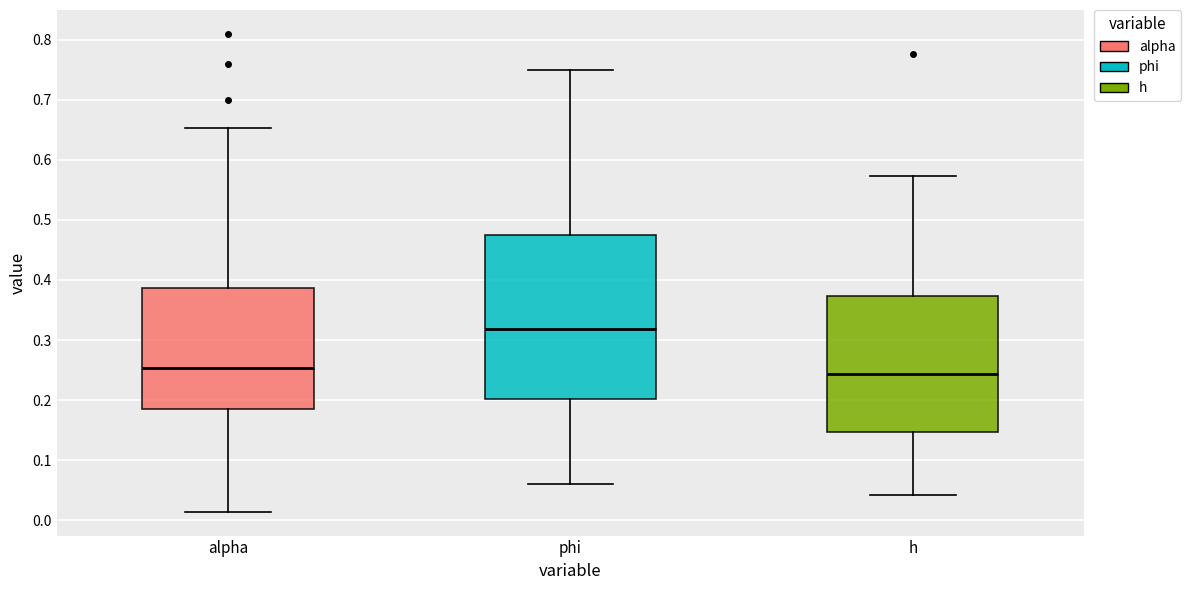

Which box is the tallest, from its lower edge to its upper edge?

phi